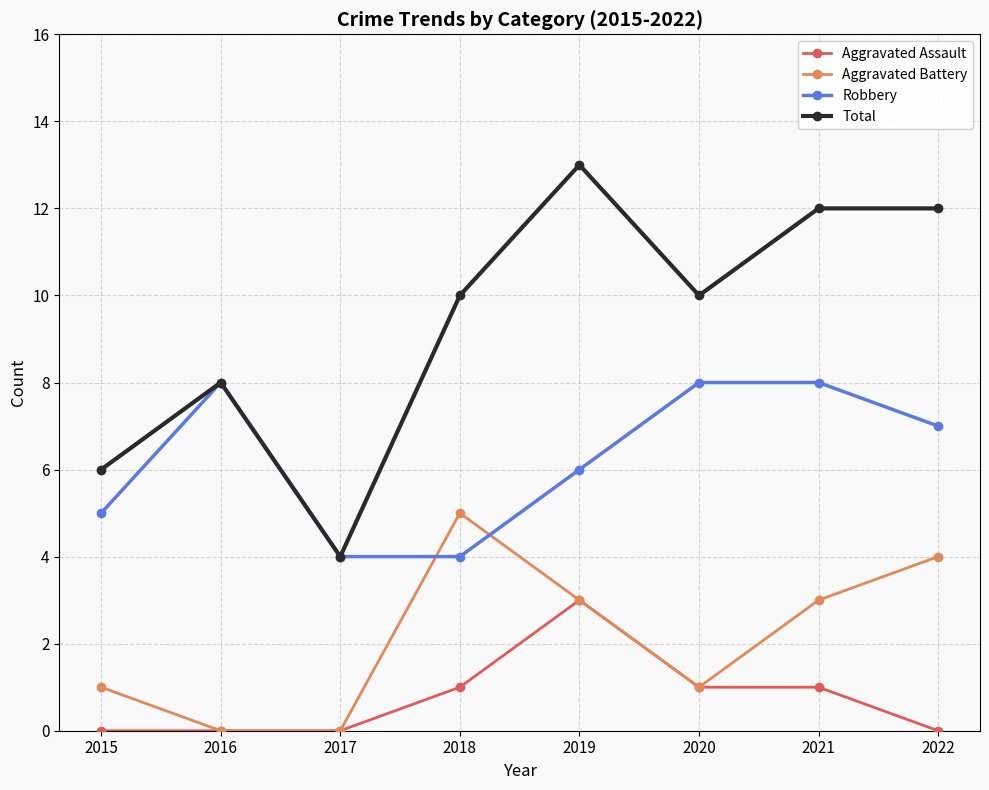

Which series has the largest range (max minus min)?

Total